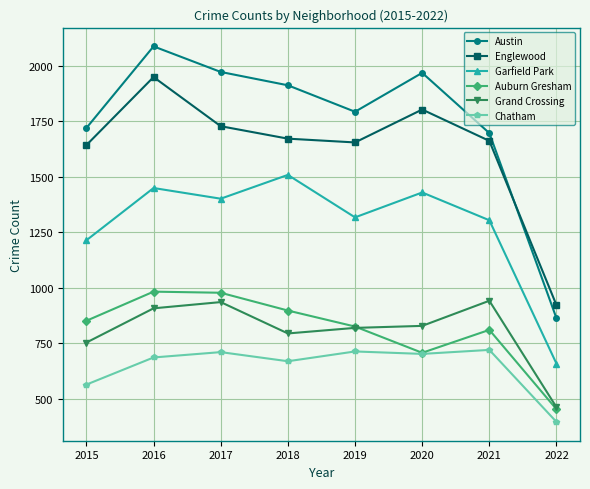

Read the Garfield Park value at 2020.

1429